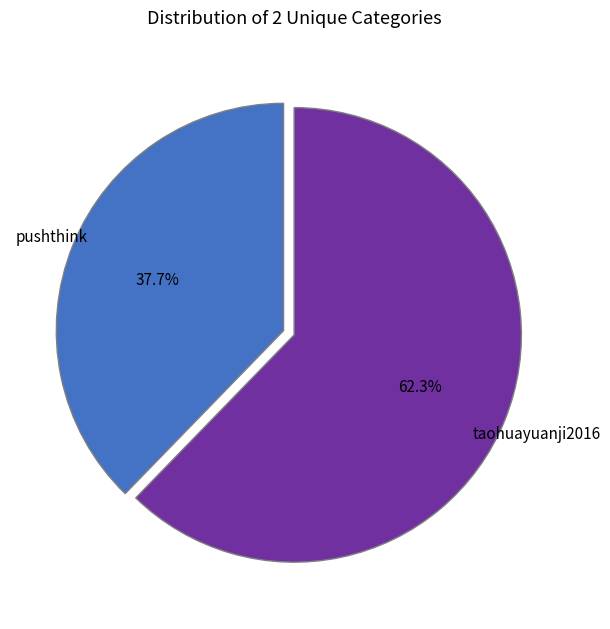

Count the number of slices in the pie.

2